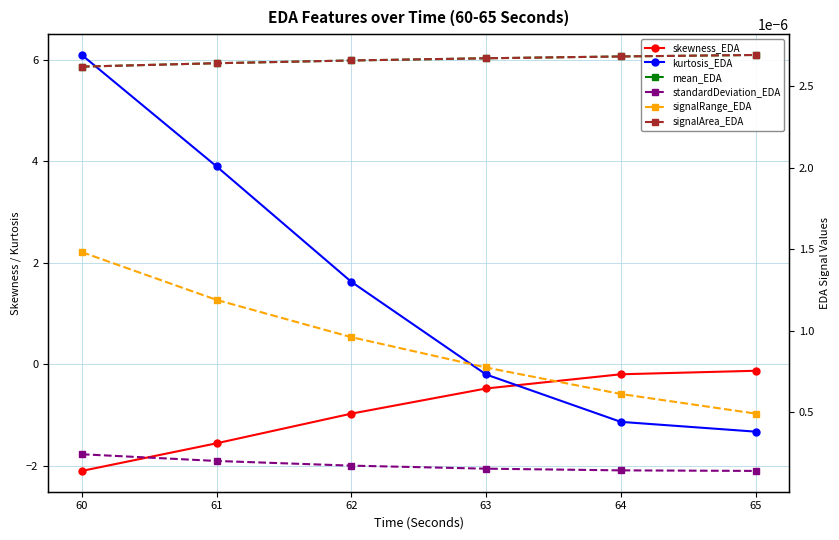

The value of signalArea_EDA at 64 is 0.0. True or false?

False